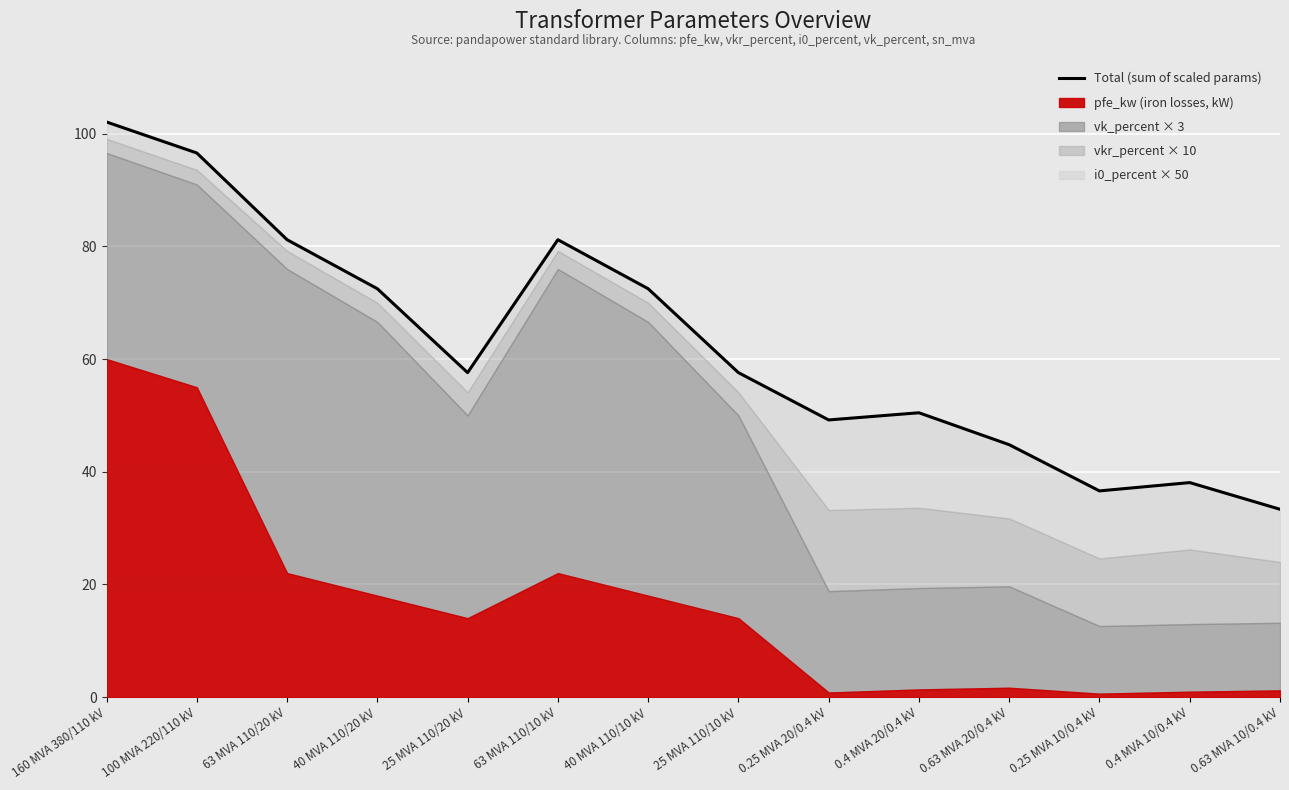

At which label is the value closest to 67?

40 MVA 110/20 kV